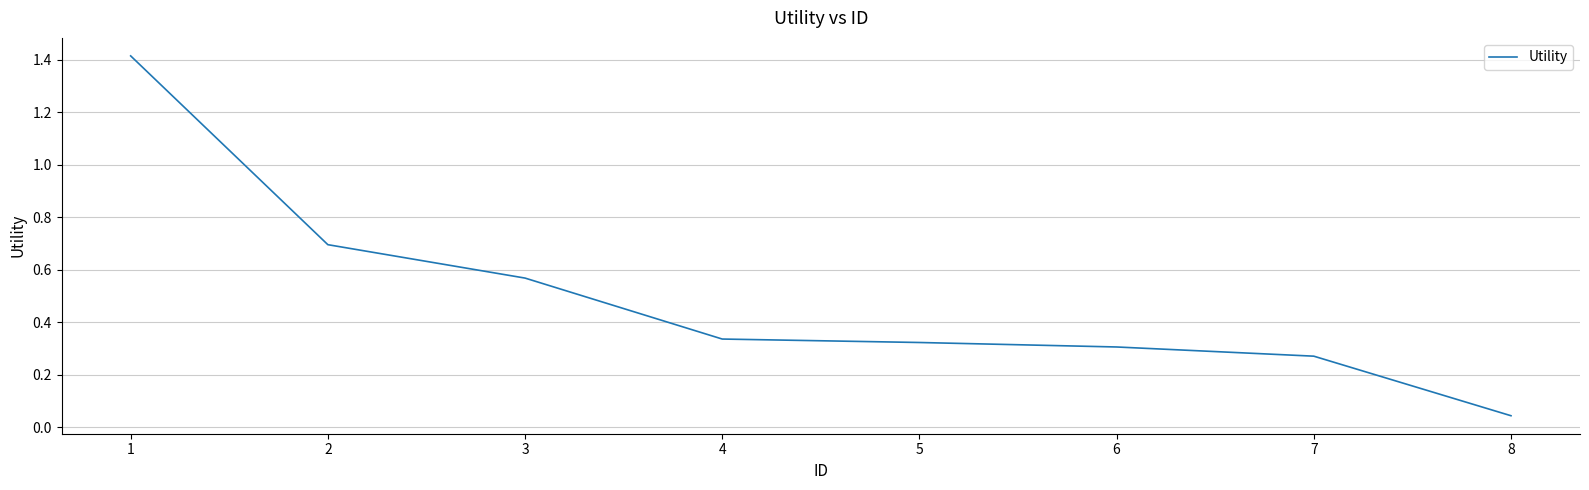

What is the sum of the values at 5 and 4?

0.7